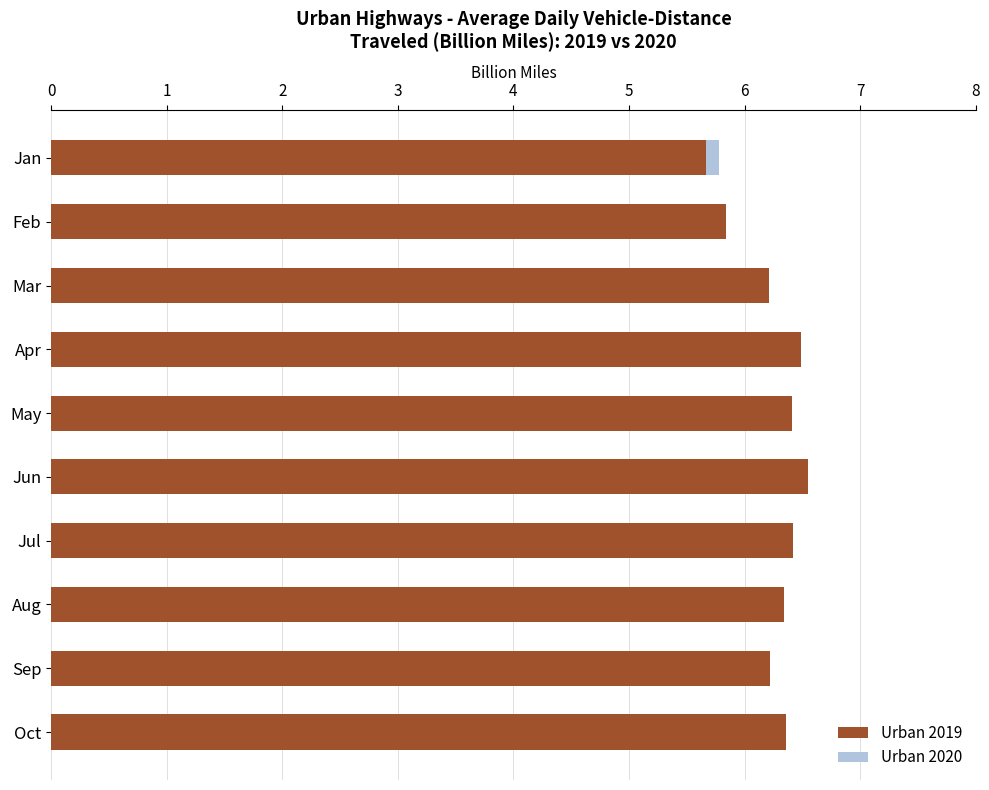

Rank the series at Apr from highest to lowest value.

Urban 2019, Urban 2020